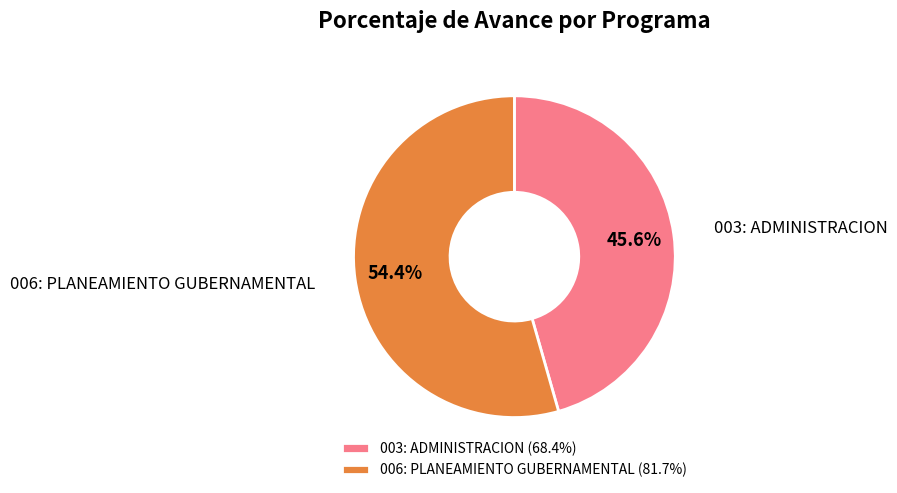

To the nearest percent, what is the average slice percentage?

50%